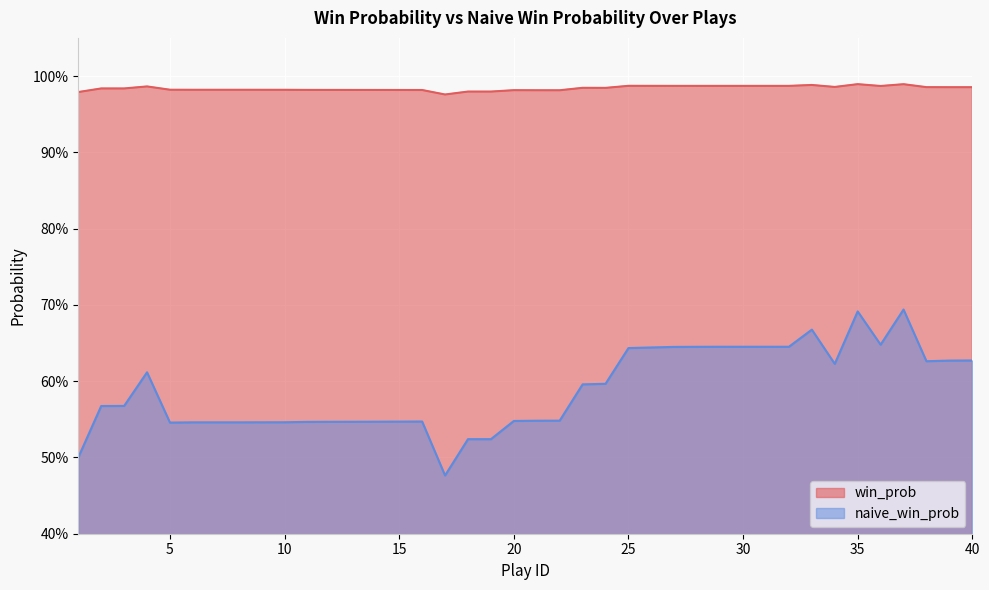

Reading right to left, extract all data points from this chart.

win_prob: 1.0	1.0	1.0	1.0	1.0	1.0	1.0	1.0	1.0	1.0	1.0	1.0	1.0	1.0	1.0	1.0	1.0	1.0	1.0	1.0	1.0	1.0	1.0	1.0	1.0	1.0	1.0	1.0	1.0	1.0	1.0	1.0	1.0	1.0	1.0	1.0	1.0	1.0	1.0	1.0
naive_win_prob: 0.6	0.6	0.6	0.7	0.6	0.7	0.6	0.7	0.6	0.6	0.6	0.6	0.6	0.6	0.6	0.6	0.6	0.6	0.5	0.5	0.5	0.5	0.5	0.5	0.5	0.5	0.5	0.5	0.5	0.5	0.5	0.5	0.5	0.5	0.5	0.5	0.6	0.6	0.6	0.5